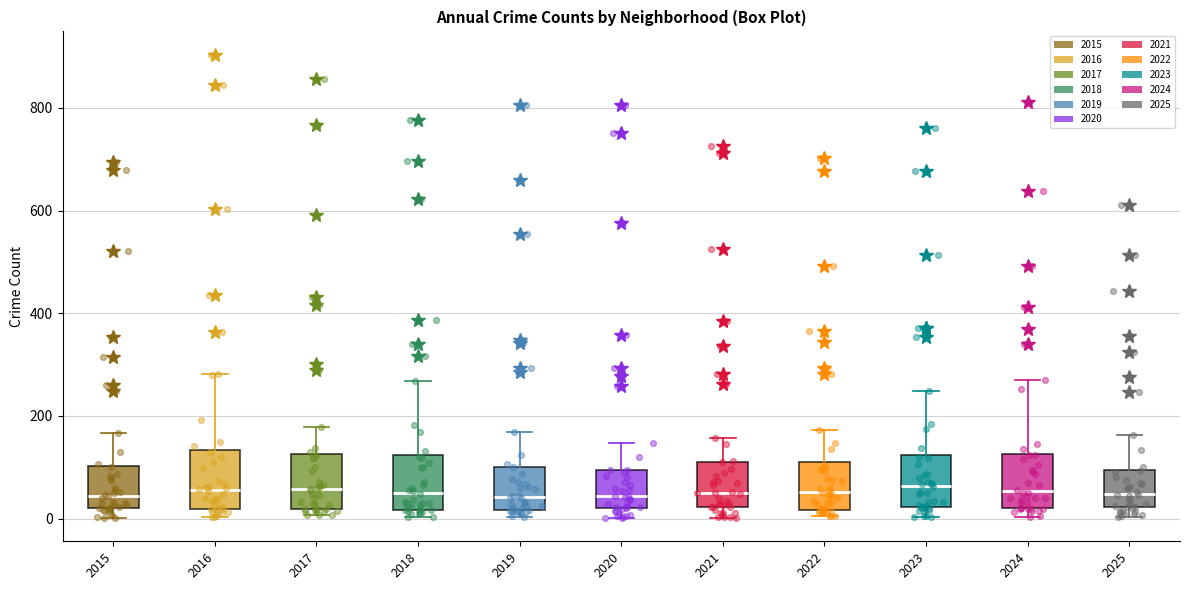

Reading left to right, transcribe this box plot: for each box, give where its median line is, the range the box spans, and where its two whiskers end, as read against the y-axis. The values are not printed on the chart, so give them approximately, as read against the axis.

2015: median 40, box 20 to 100, whiskers 0 to 160
2016: median 60, box 20 to 140, whiskers 0 to 280
2017: median 60, box 20 to 120, whiskers 0 to 180
2018: median 60, box 20 to 120, whiskers 0 to 260
2019: median 40, box 20 to 100, whiskers 0 to 160
2020: median 40, box 20 to 100, whiskers 0 to 140
2021: median 40, box 20 to 120, whiskers 0 to 160
2022: median 60, box 20 to 120, whiskers 0 to 180
2023: median 60, box 20 to 120, whiskers 0 to 240
2024: median 60, box 20 to 120, whiskers 0 to 280
2025: median 40, box 20 to 100, whiskers 0 to 160